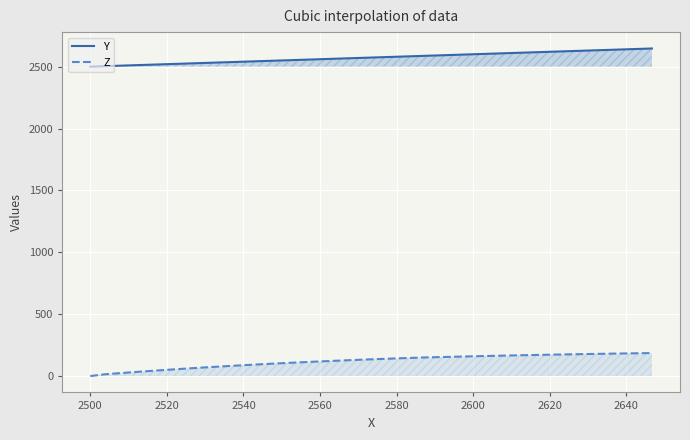

How many values in the Y series exceed 2575?

19